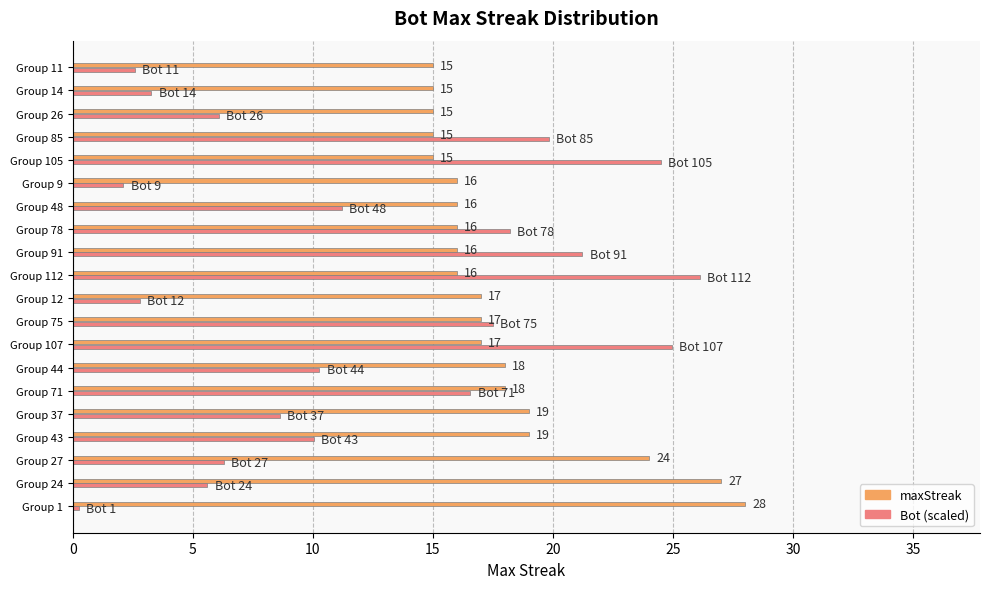

List the series in order of their peak value, highest first.

maxStreak, Bot (scaled)